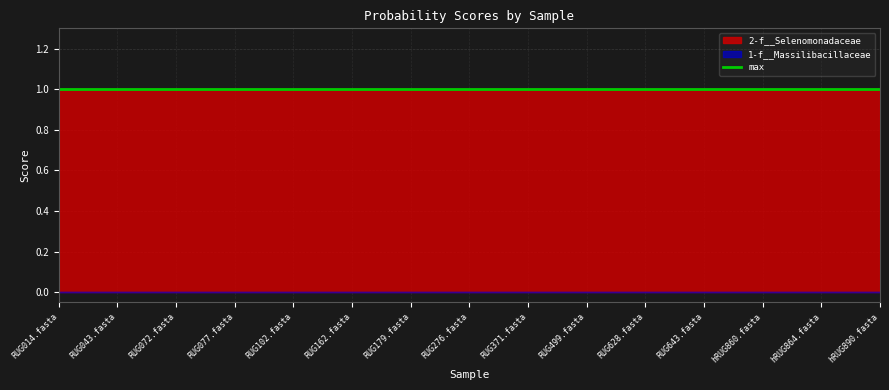

At which label is 1-f__Massilibacillaceae closest to 0?

RUG014.fasta